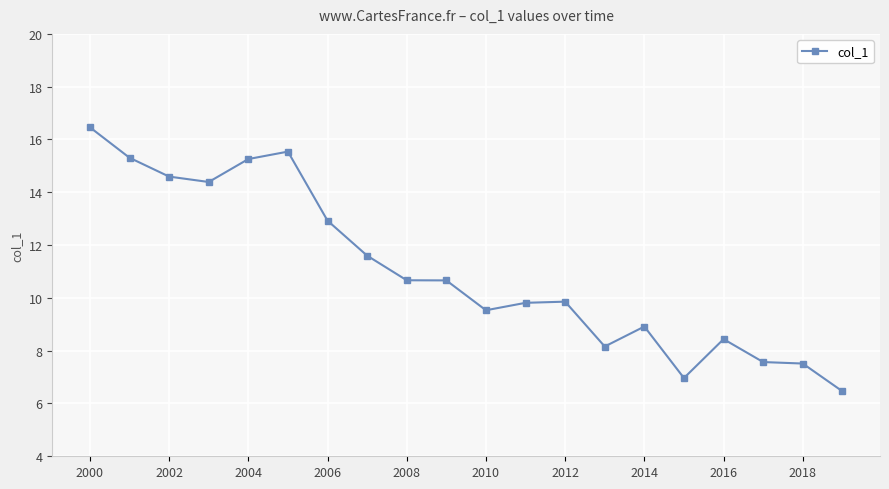

True or false: the data has more than 2 interior local peaks.

True